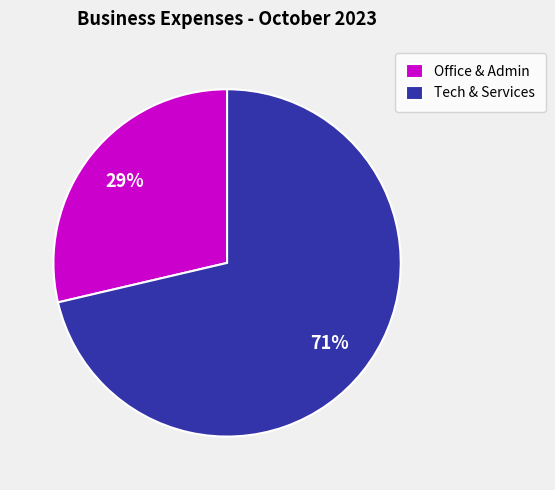

Is there a majority slice in this chart?

Yes